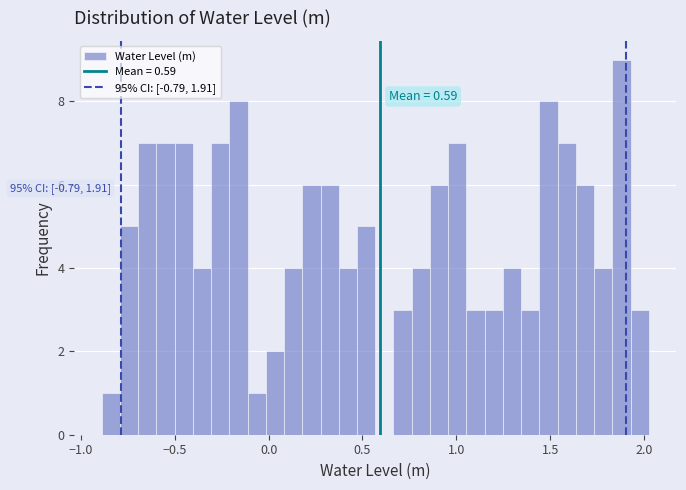

Read against the x-axis, roughly where is the centre of the tallest bar?

1.90